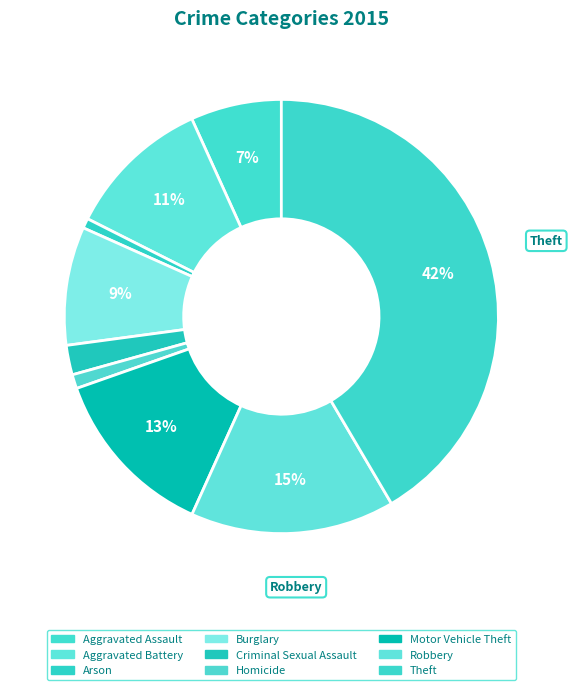

Which category has the smallest portion of the pie?

Arson